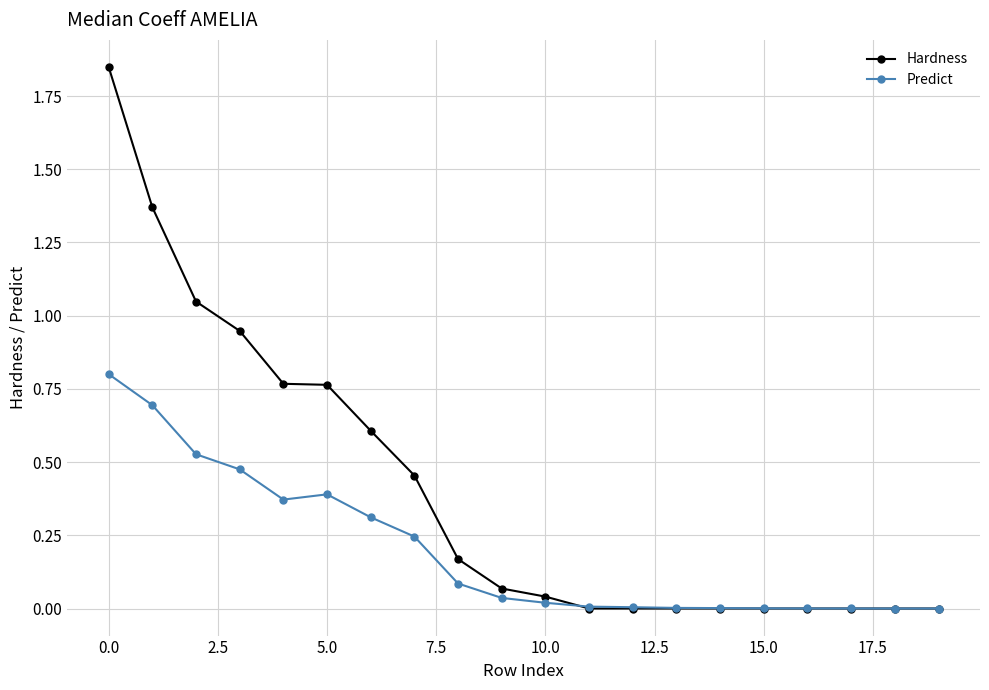

Which series has the largest total across all categories?

Hardness